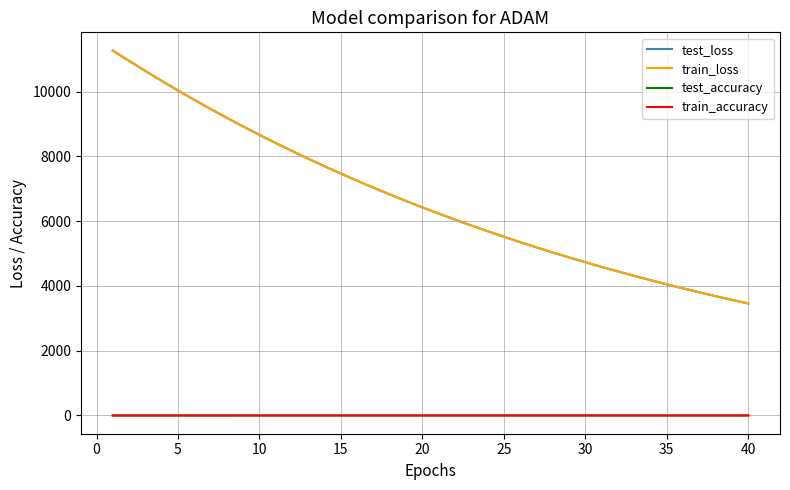

What is the maximum value shown in the chart?

11268.2